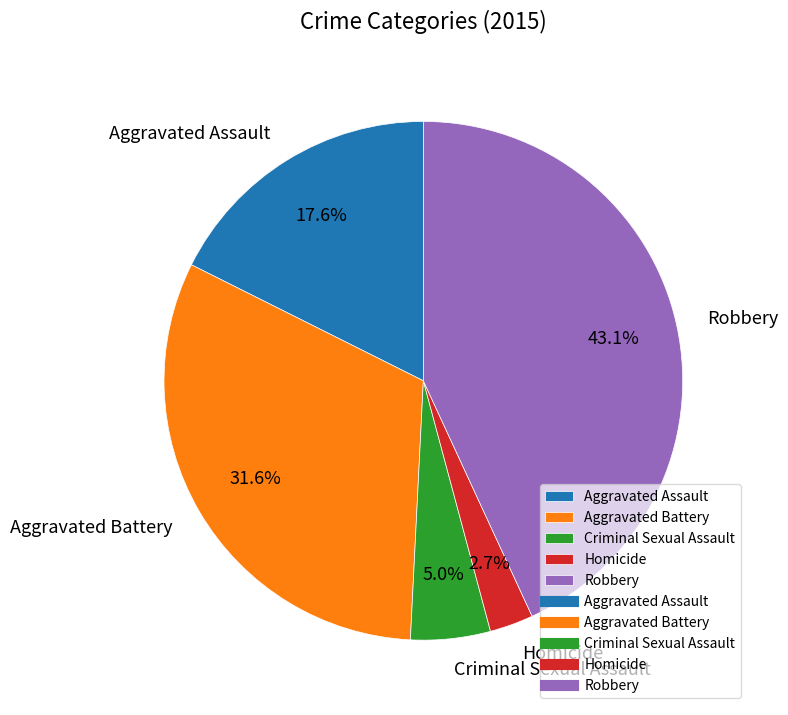

To the nearest percent, what is the average slice percentage?

20%